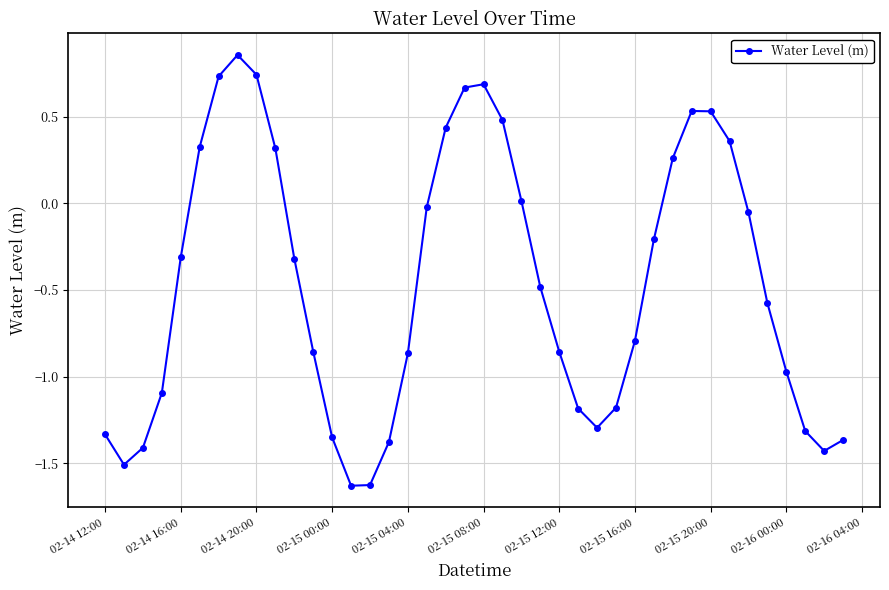

What is the difference between the second highest and second lowest values?

2.4